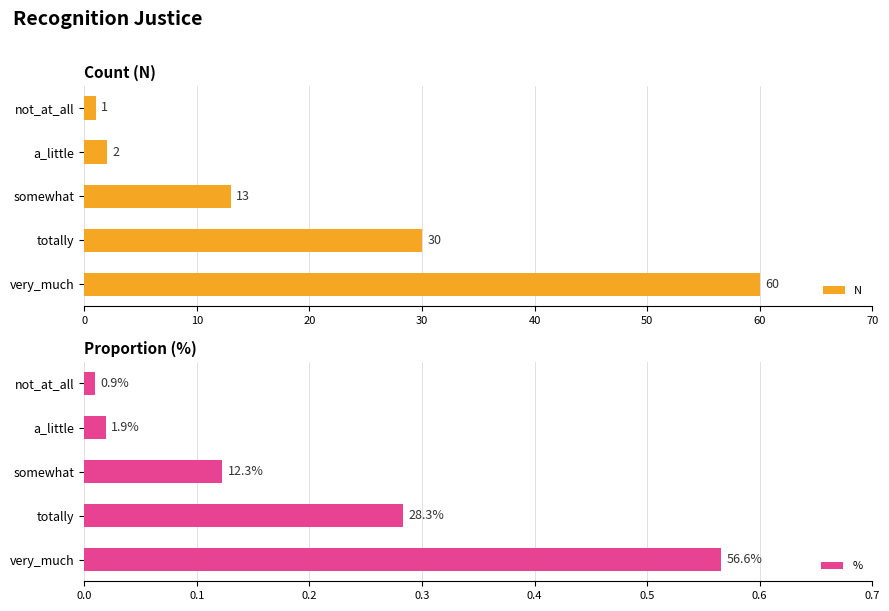

Which series has the widest spread of values?

N